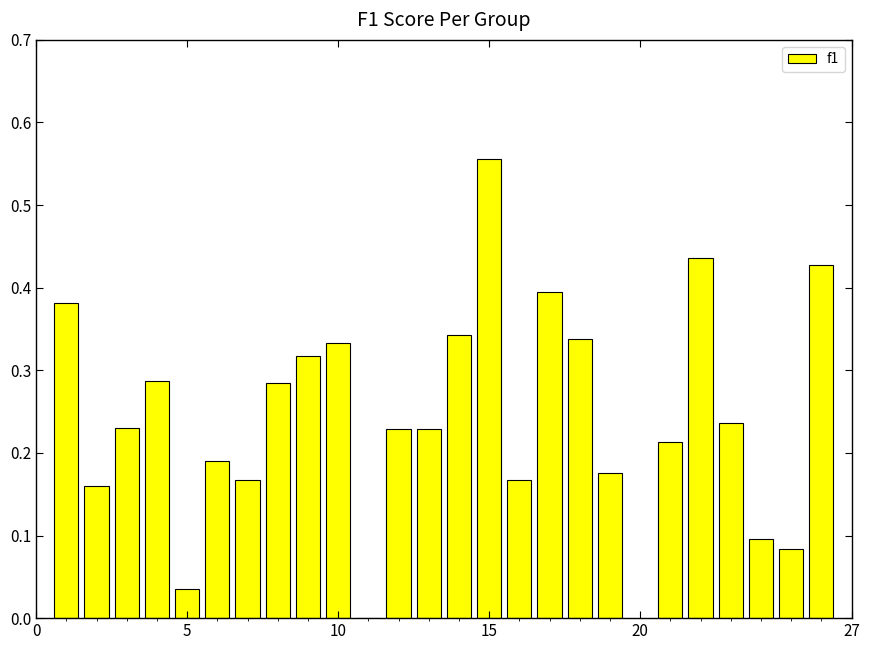

What is the sum of all values?

6.3